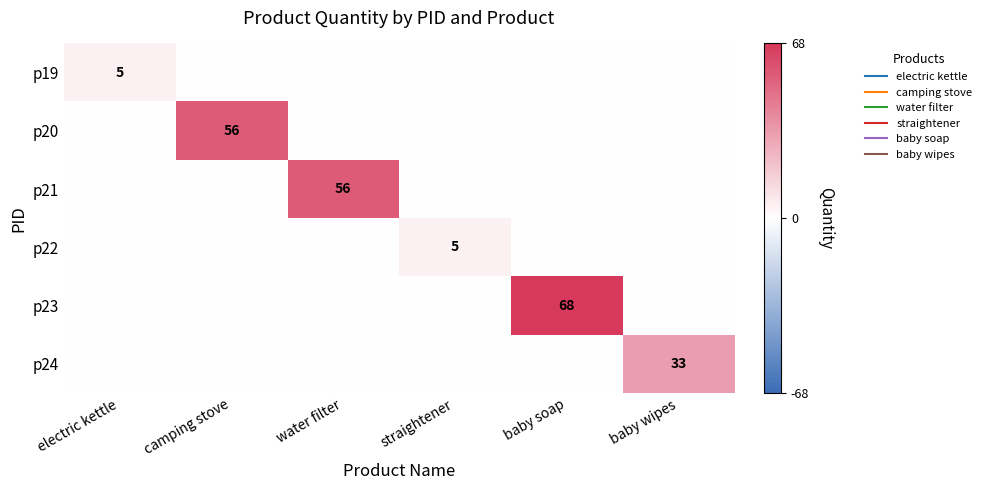

At how many categories does at least one series exceed 35?

3